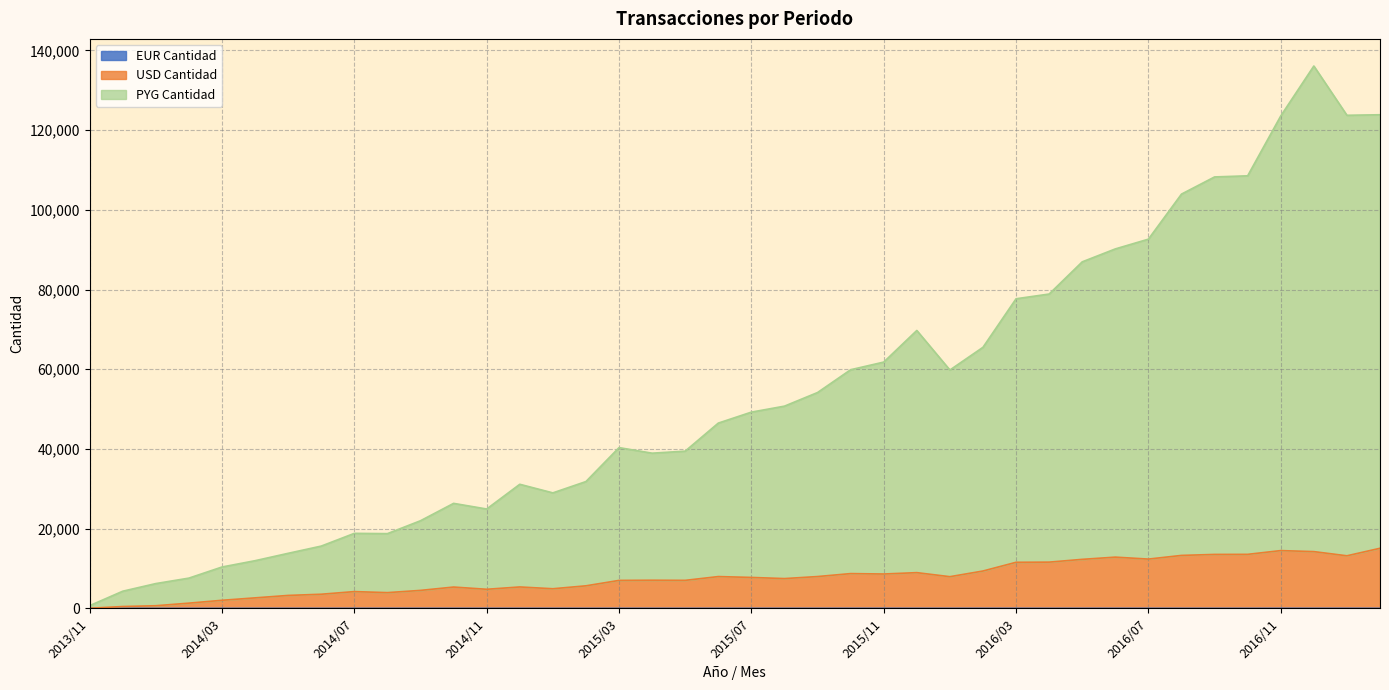

What is the greatest value displayed?

136089